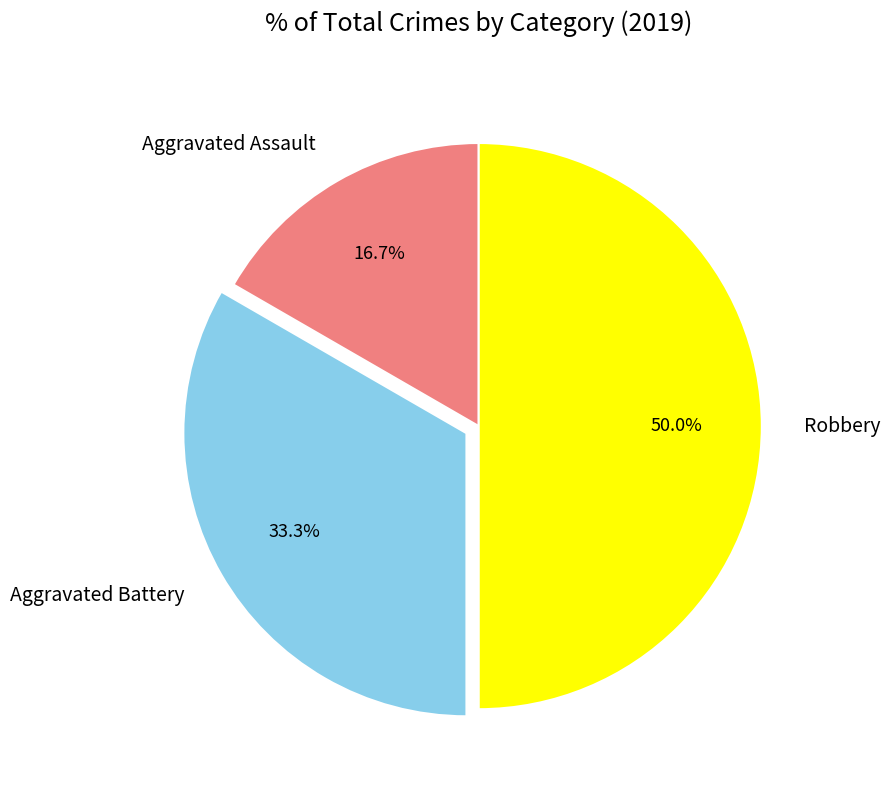

Between Aggravated Assault and Robbery, which is larger?

Robbery